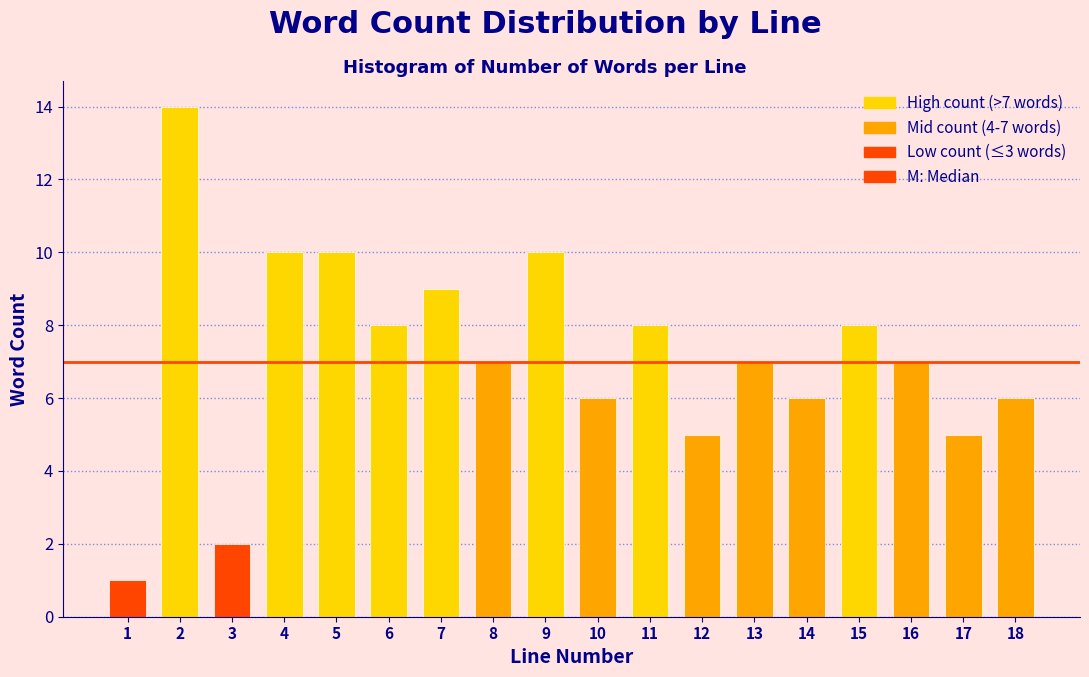

Reading left to right, what are all the values shown in this chart?

1	14	2	10	10	8	9	7	10	6	8	5	7	6	8	7	5	6